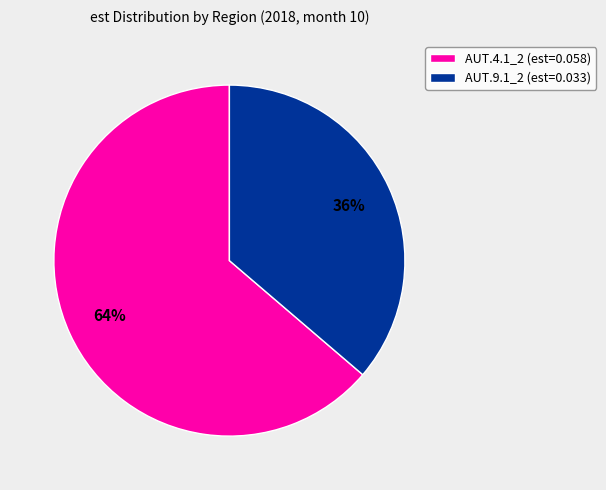

Which category accounts for the majority?

AUT.4.1_2 (est=0.058)